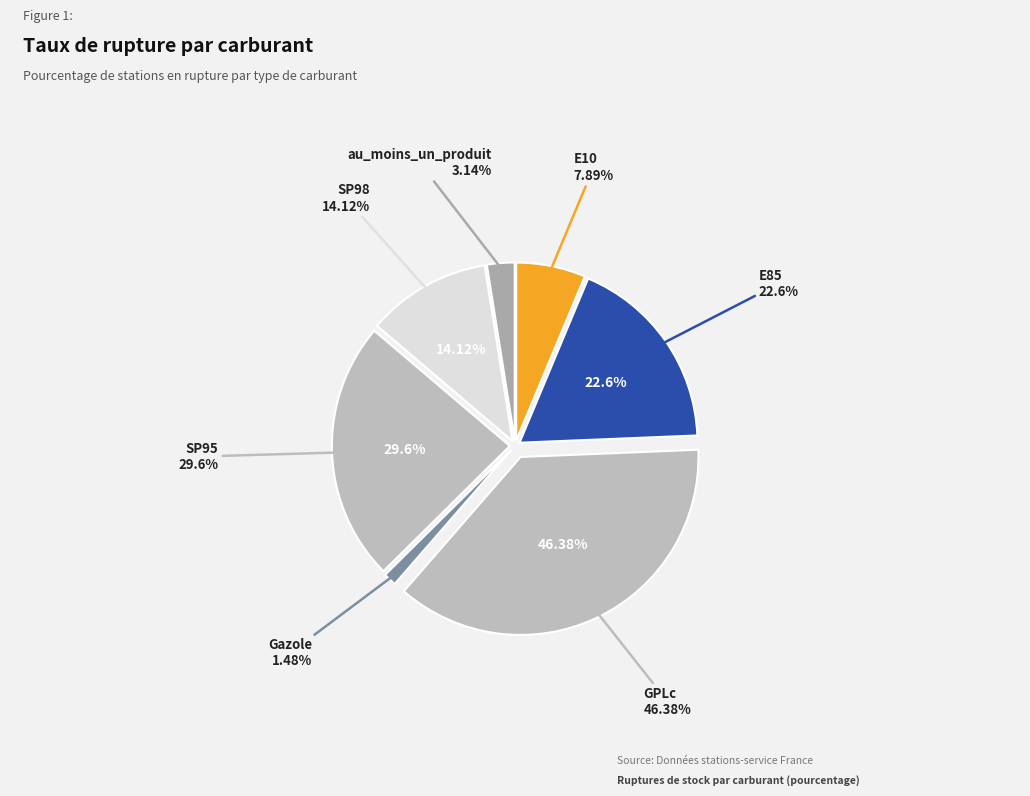

Does Gazole account for over 50% of the chart?

No